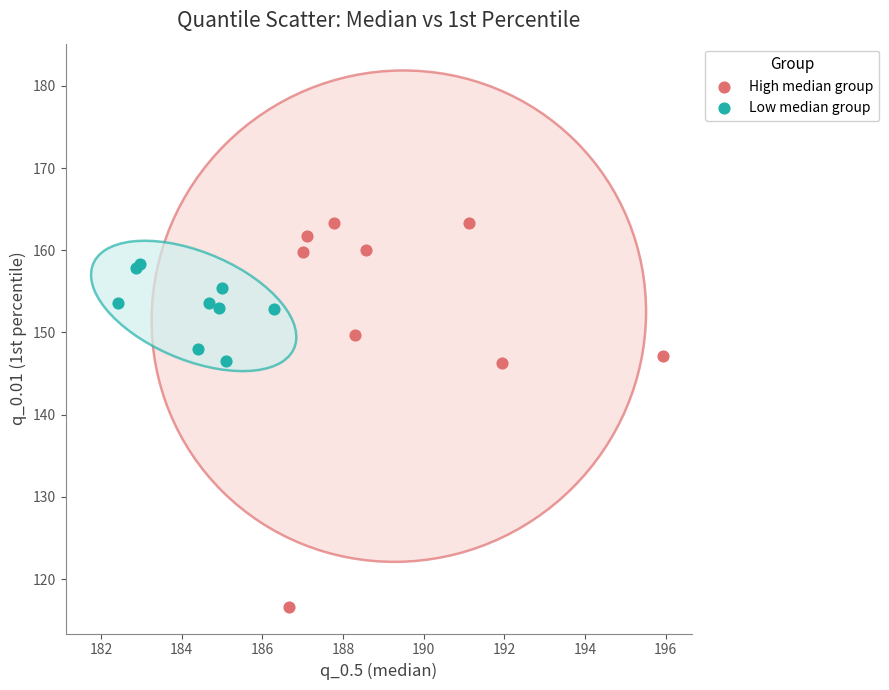

Which series has the largest Y range (max minus min)?

High median group